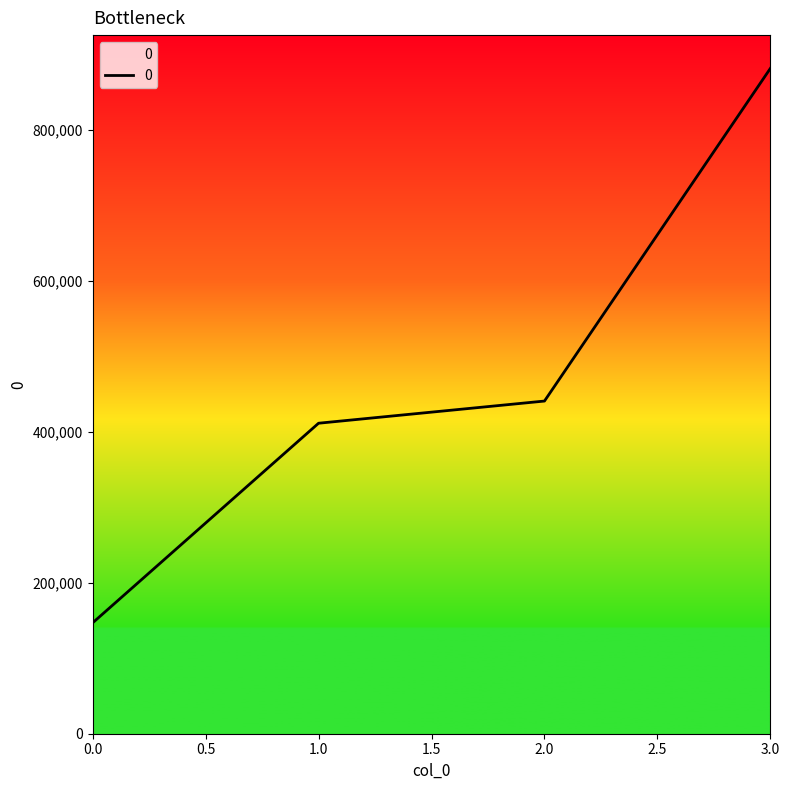

Is it true that the value at 3.0 is 215819?

False